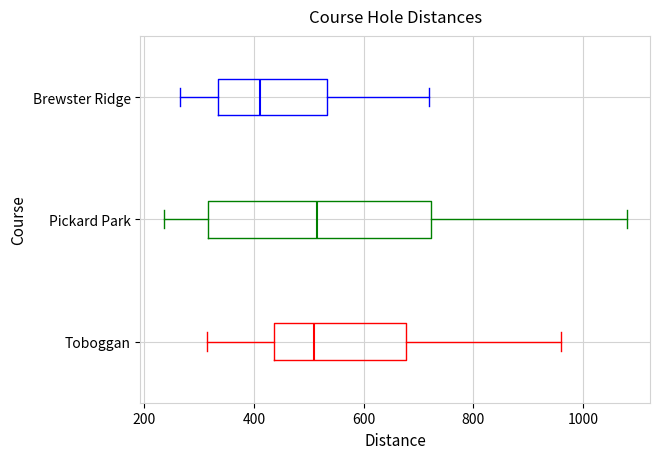

Reading bottom to top, transcribe this box plot: for each box, give where its median line is, the range the box spans, and where its two whiskers end, as read against the x-axis. The values are not printed on the chart, so give them approximately, as read against the axis.

Toboggan: median 500, box 440 to 680, whiskers 320 to 960
Pickard Park: median 520, box 320 to 720, whiskers 240 to 1080
Brewster Ridge: median 420, box 340 to 540, whiskers 260 to 720